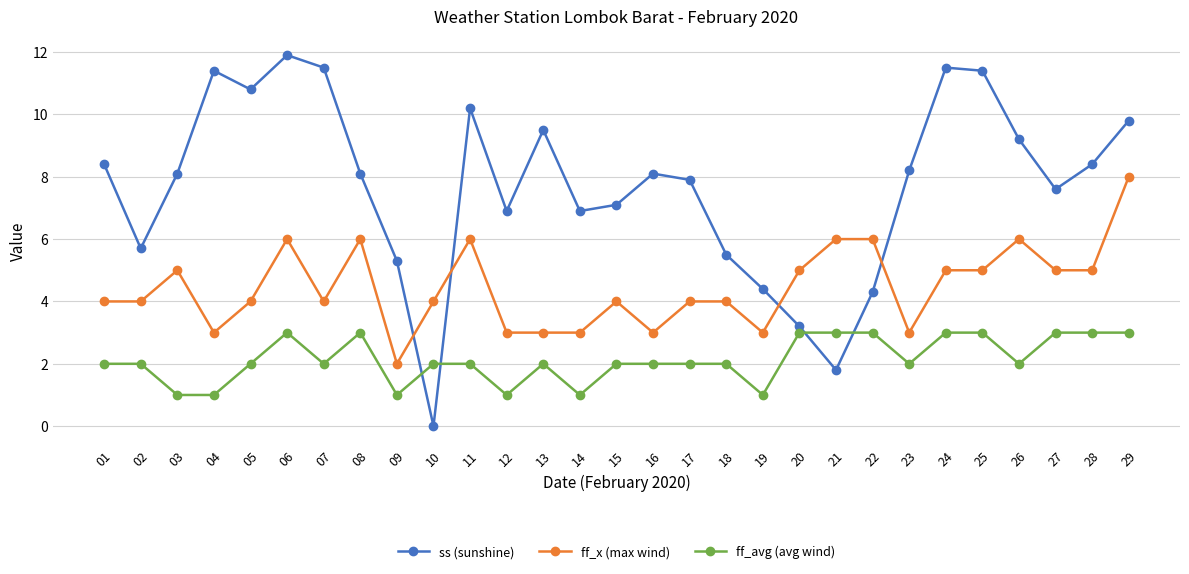

Which series changed the most between 25 and 26?

ss (sunshine)